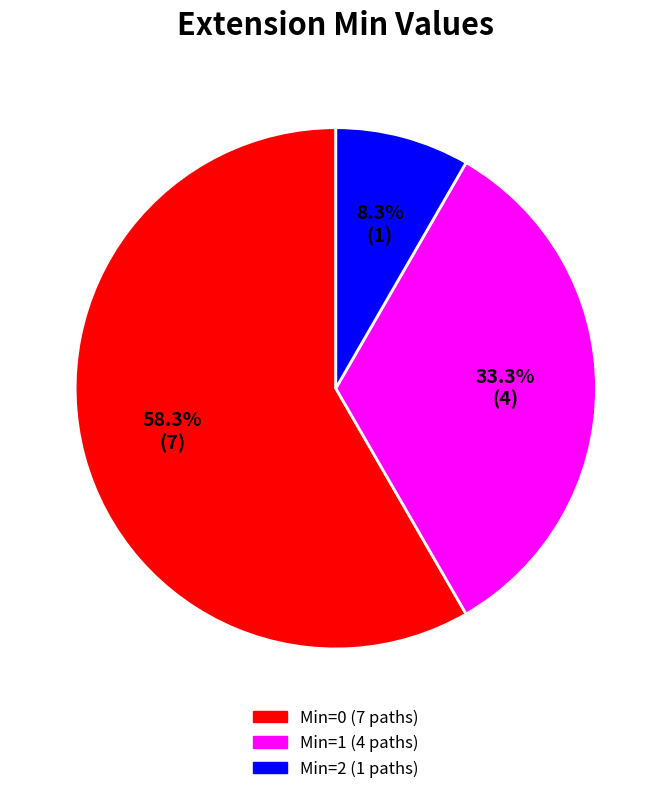

Is there any slice that represents more than half of the pie?

Yes